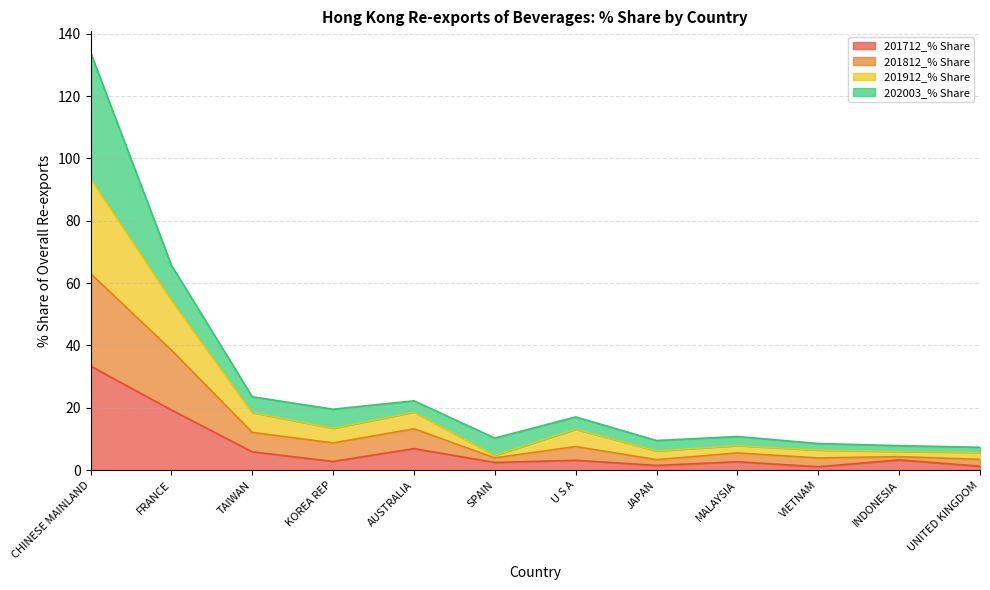

Rank the categories by 201712_% Share value from highest to lowest.

CHINESE MAINLAND, FRANCE, AUSTRALIA, TAIWAN, INDONESIA, U S A, KOREA REP, MALAYSIA, SPAIN, JAPAN, UNITED KINGDOM, VIETNAM